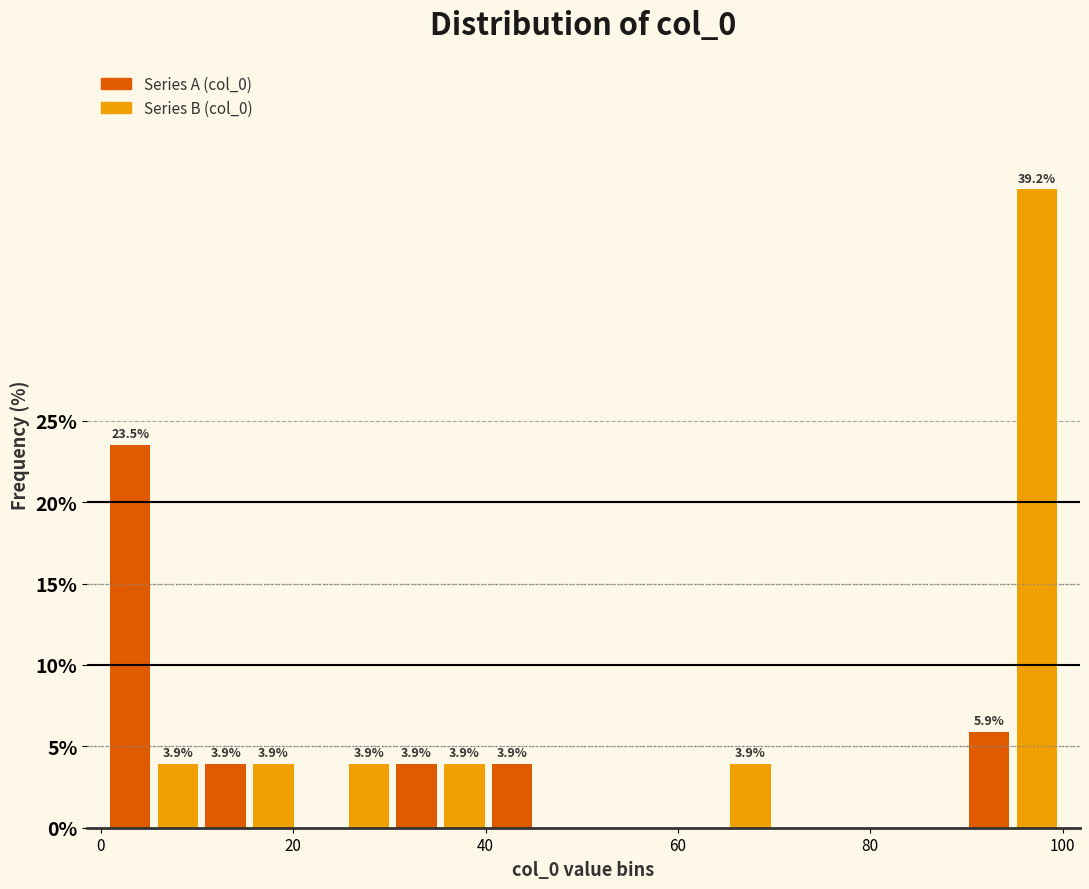

Around what value on the x-axis is the tallest bar? Give the approximate position of its centre, as read against the axis.

98